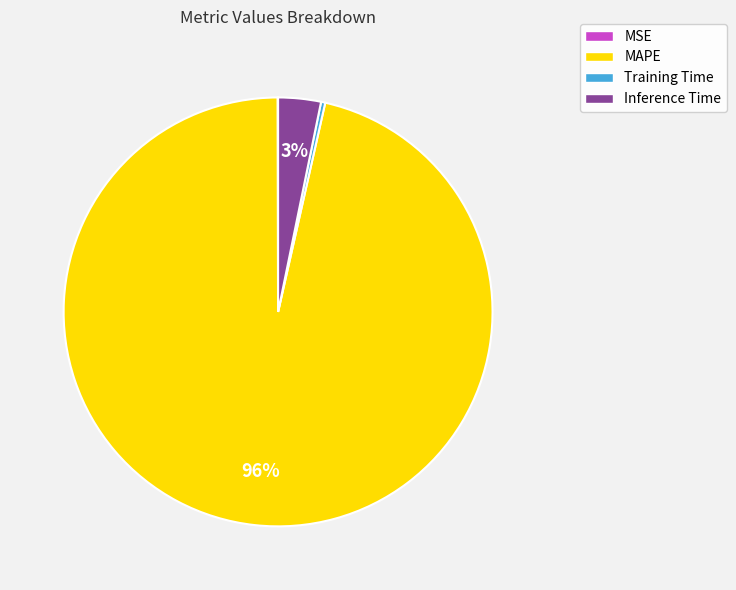

Does any single category account for the majority?

Yes